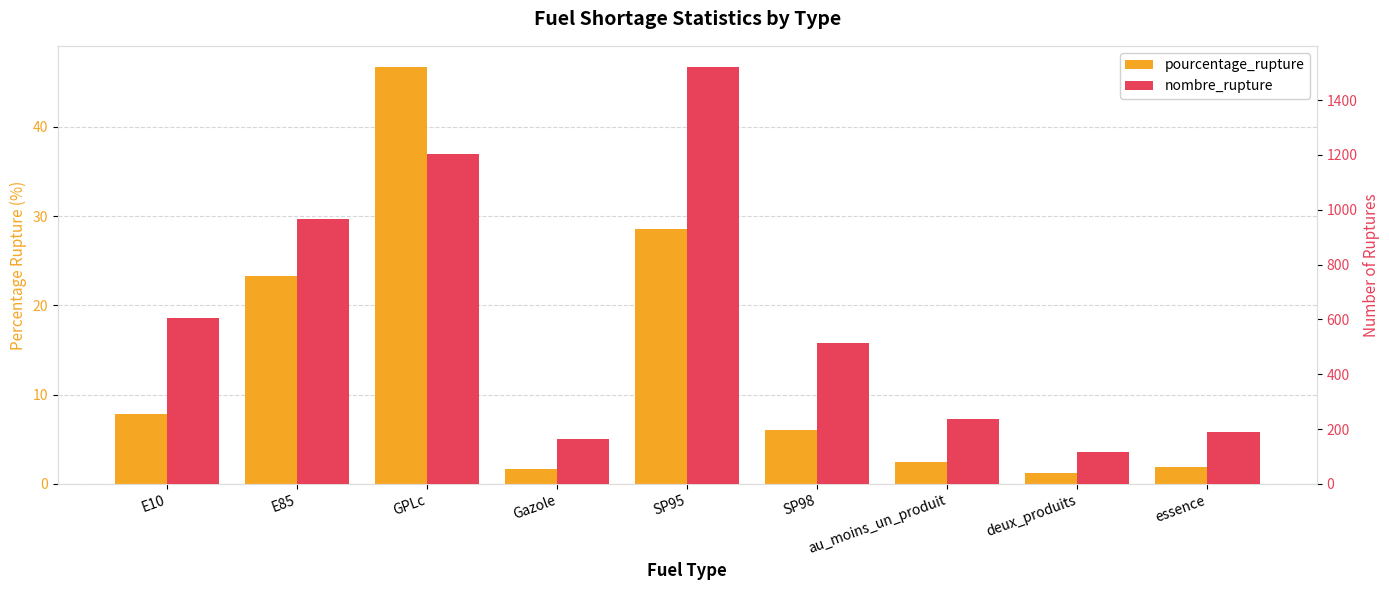

What position from the right is deux_produits?

2